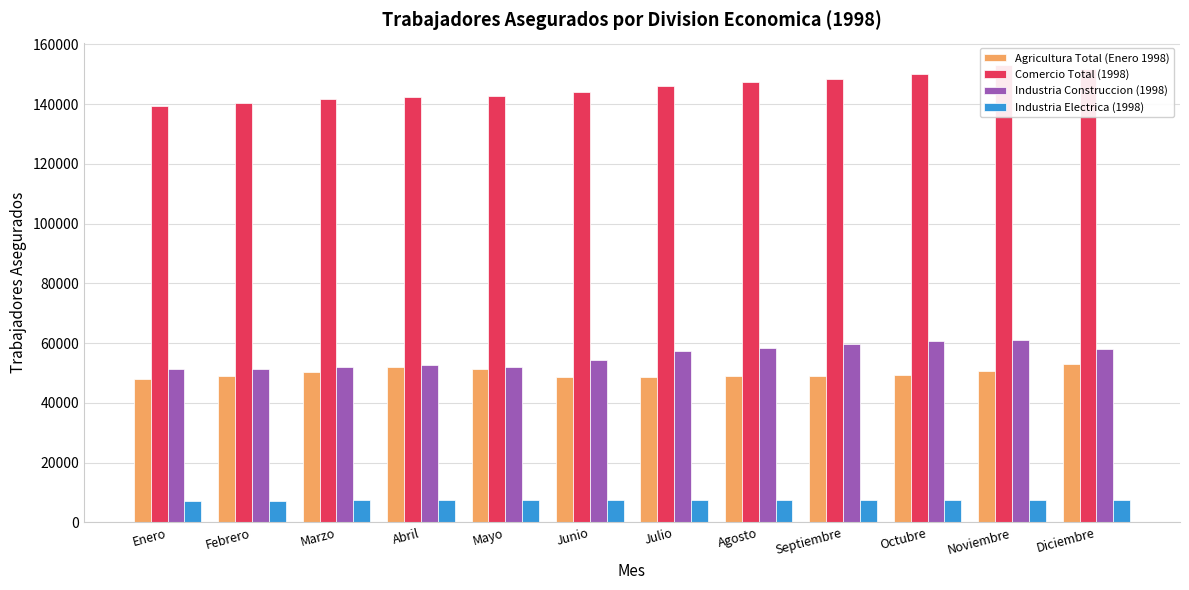

Are the bars grouped side by side (vs. stacked)?

Yes